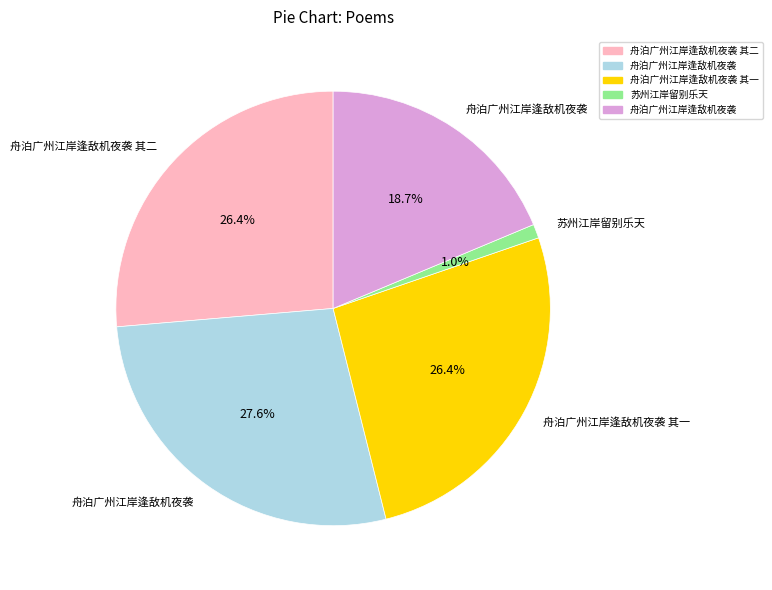

To the nearest percent, what is the average slice percentage?

20%